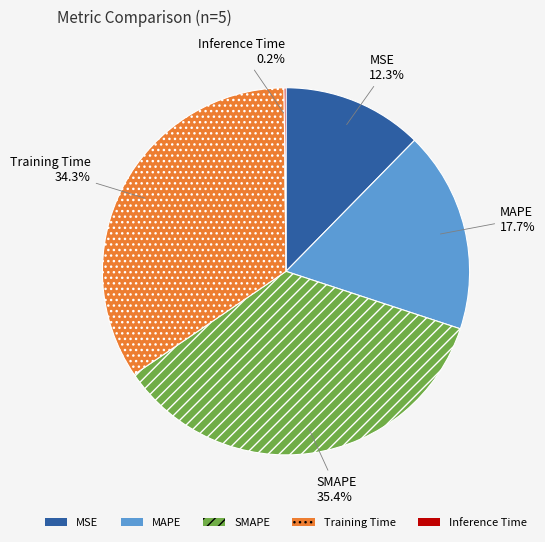

True or false: MSE accounts for 12% of the total.

True